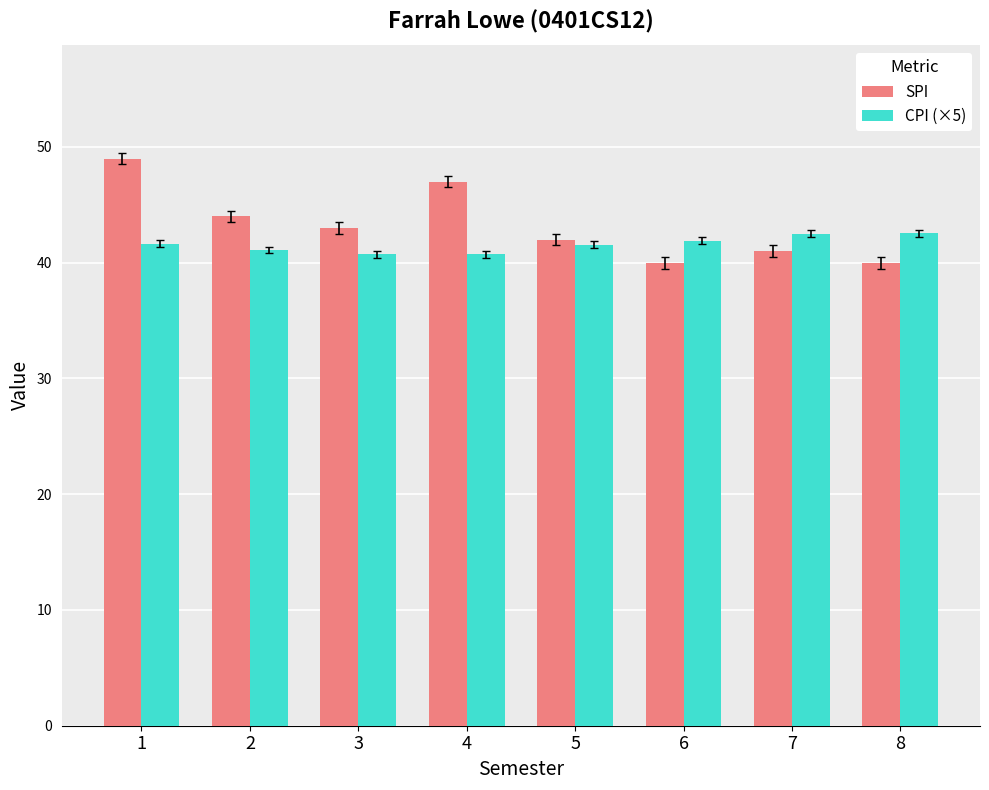

What is the maximum value for SPI?

49.0